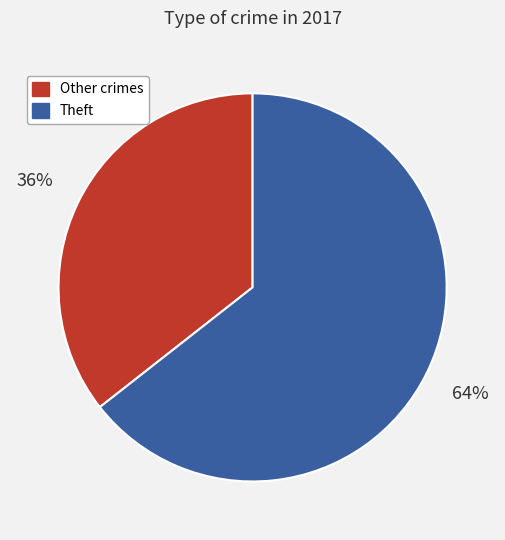

Is there a majority slice in this chart?

Yes